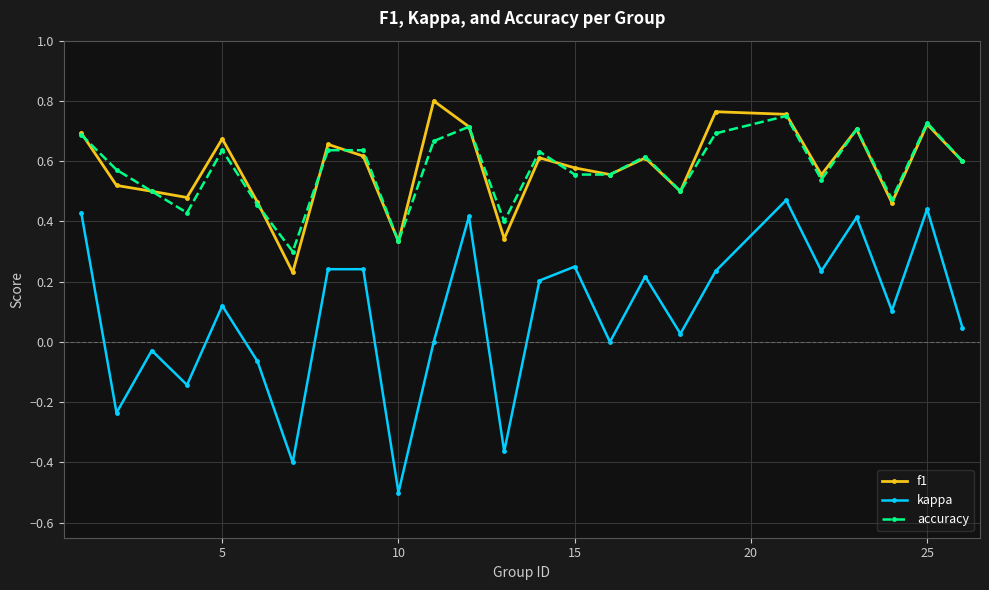

True or false: f1 has more than 1 points higher than both neighbors.

True